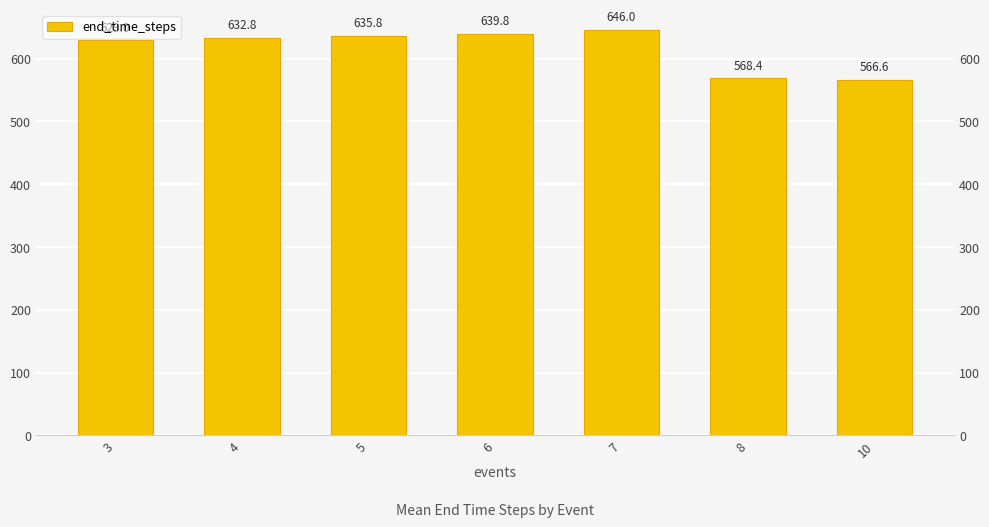

Reading left to right, list all the values displayed in this chart.

3=629.0	4=632.8	5=635.8	6=639.8	7=646.0	8=568.4	10=566.6